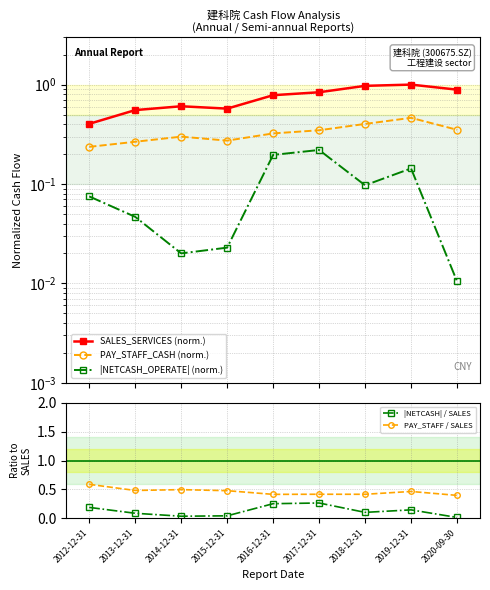

At which category does the chart reach its minimum across all series?

2020-09-30